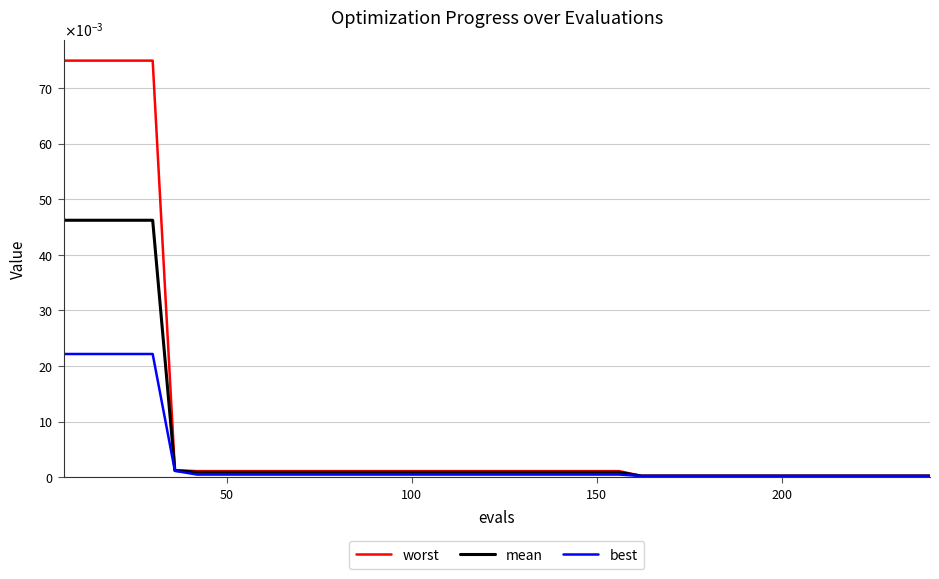

What are all the series names shown in the legend?

worst, mean, best